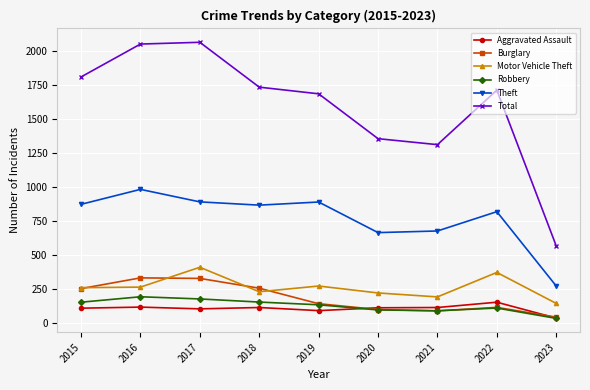

Is this an area chart (filled region under the line)?

No